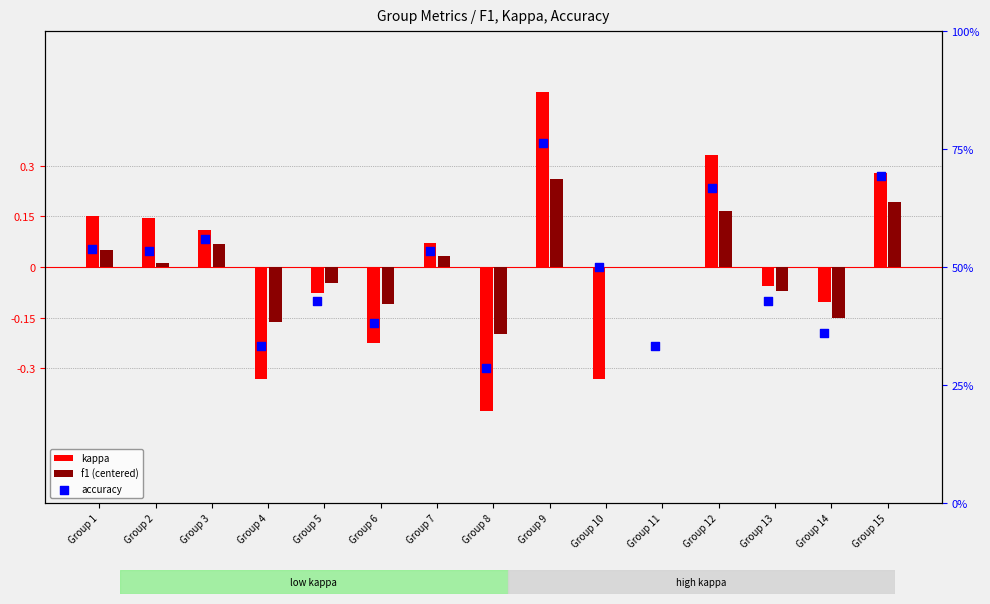

Which series has the largest total across all categories?

accuracy